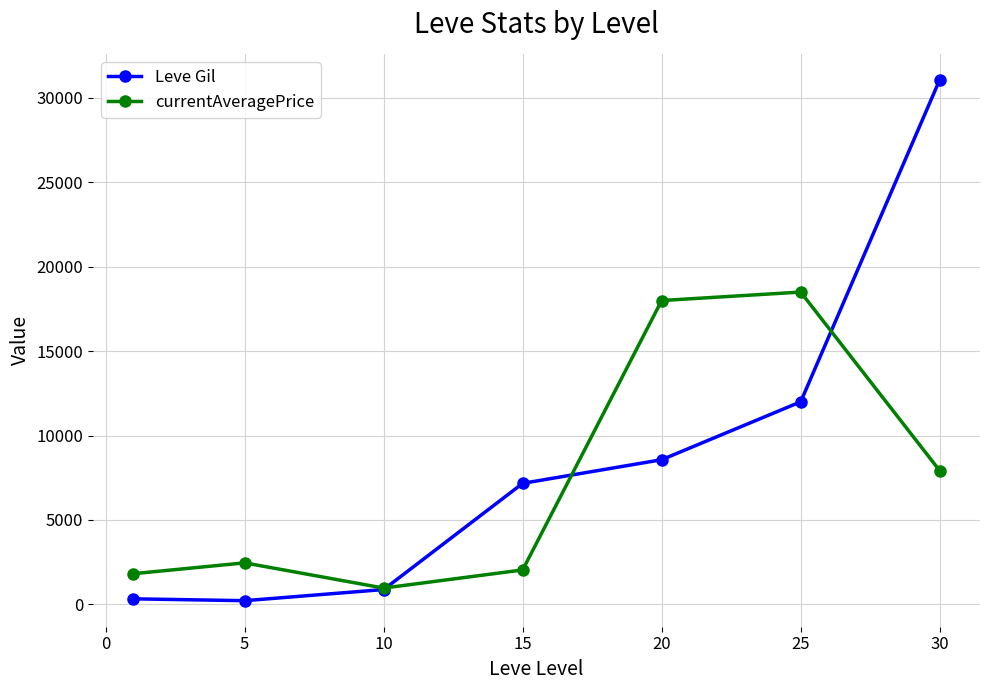

How many lines are shown in the chart?

2